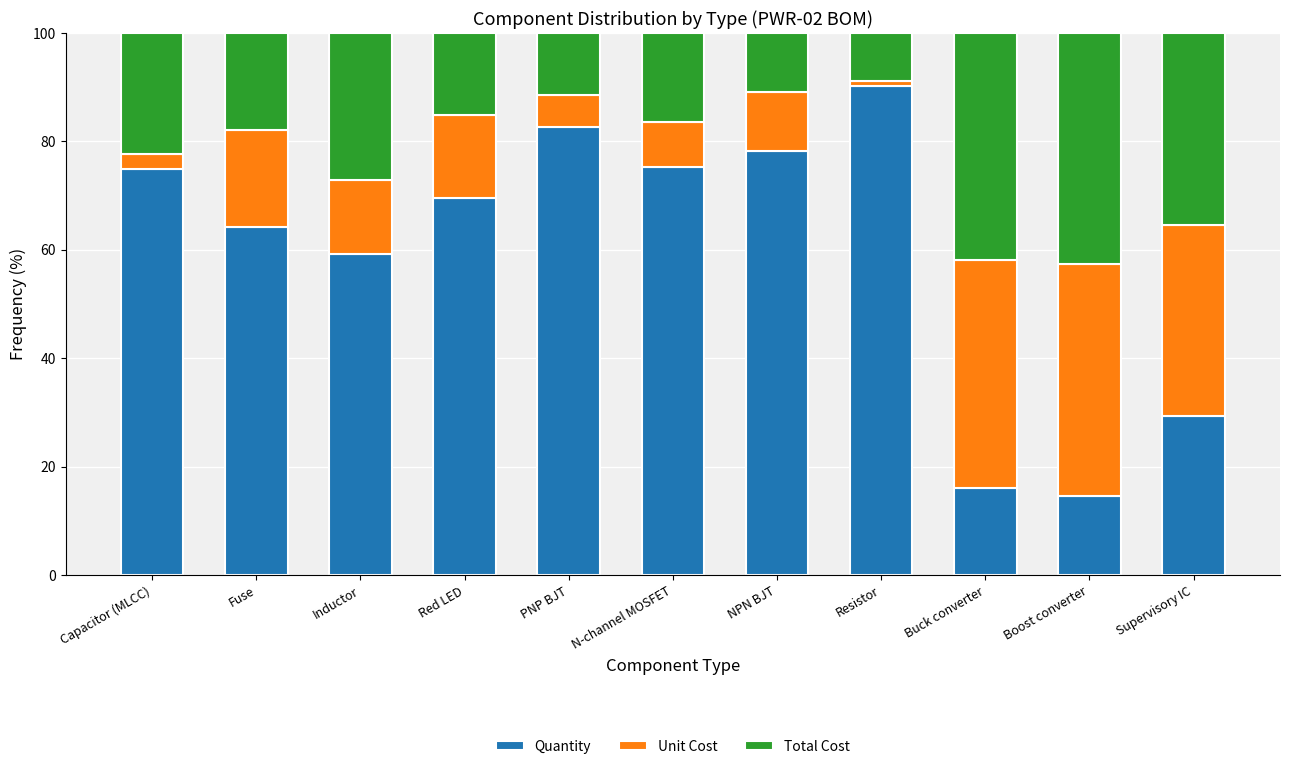

What is the difference between the second highest and minimum values in the Quantity series?

68.1